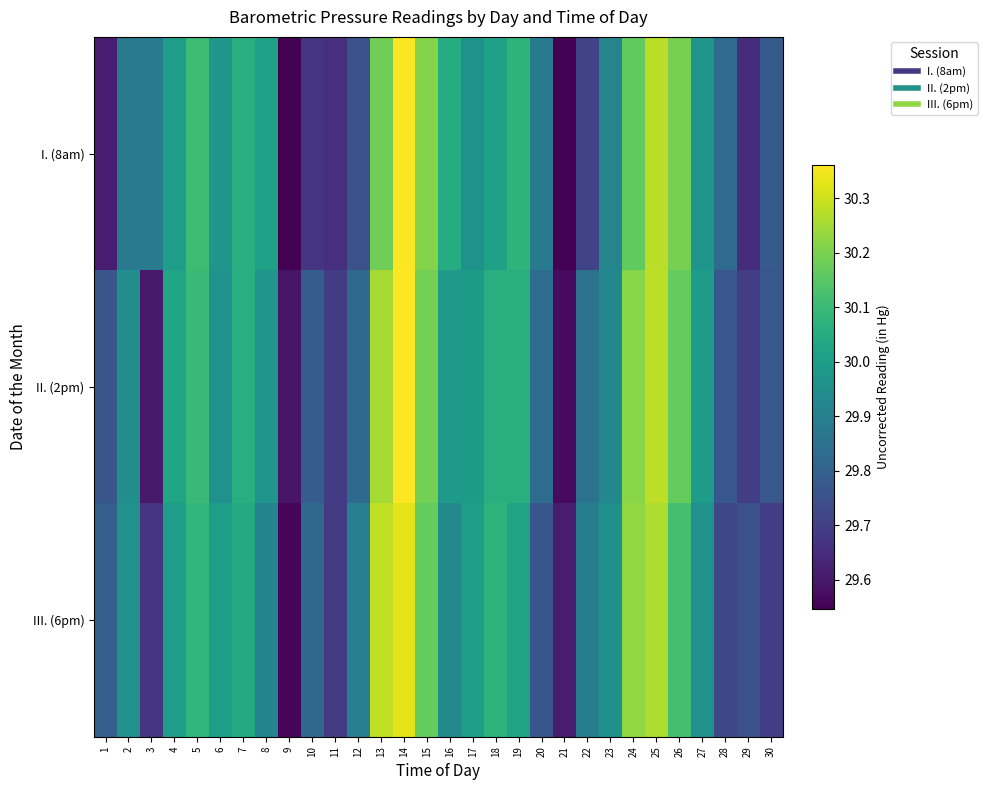

List the series in order of their peak value, highest first.

II. (2pm), I. (8am), III. (6pm)